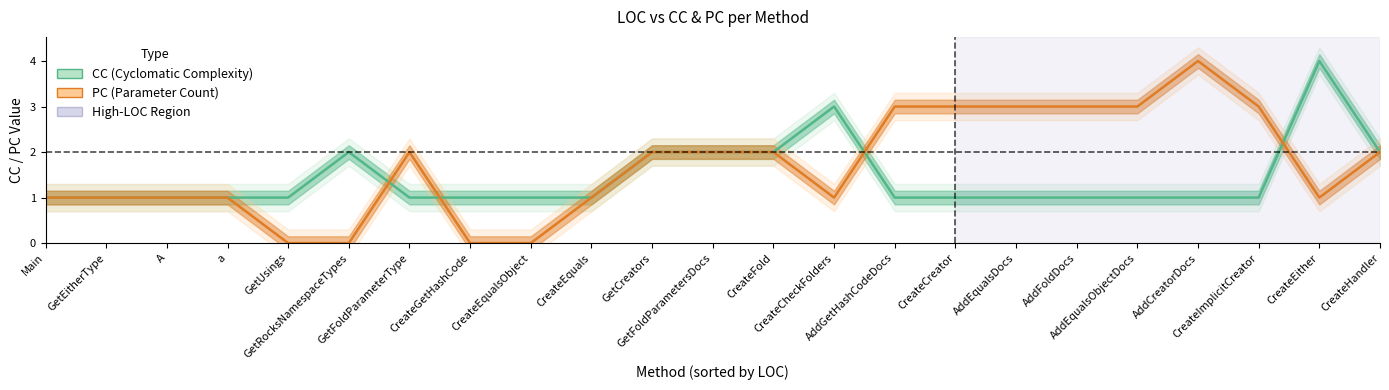

Where is the first local minimum for PC?

CreateCheckFolders